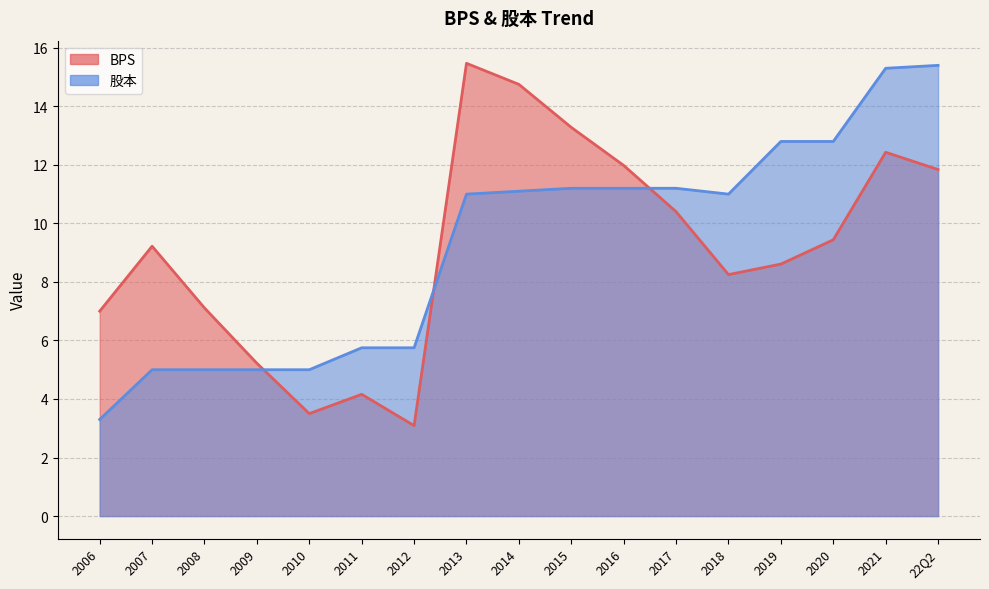

What is the label of the 10th point from the right?

2013